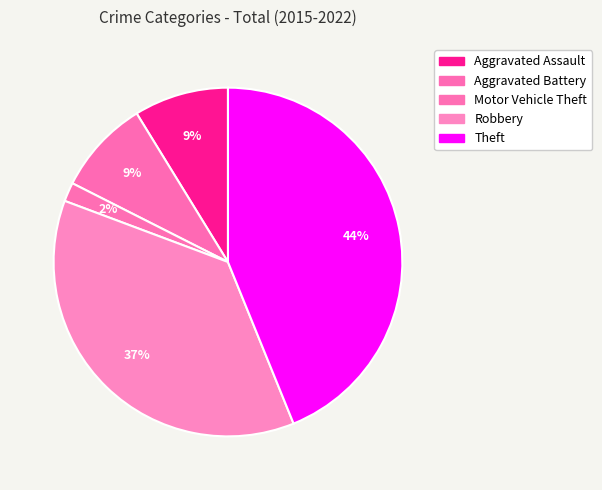

Count the number of slices in the pie.

5